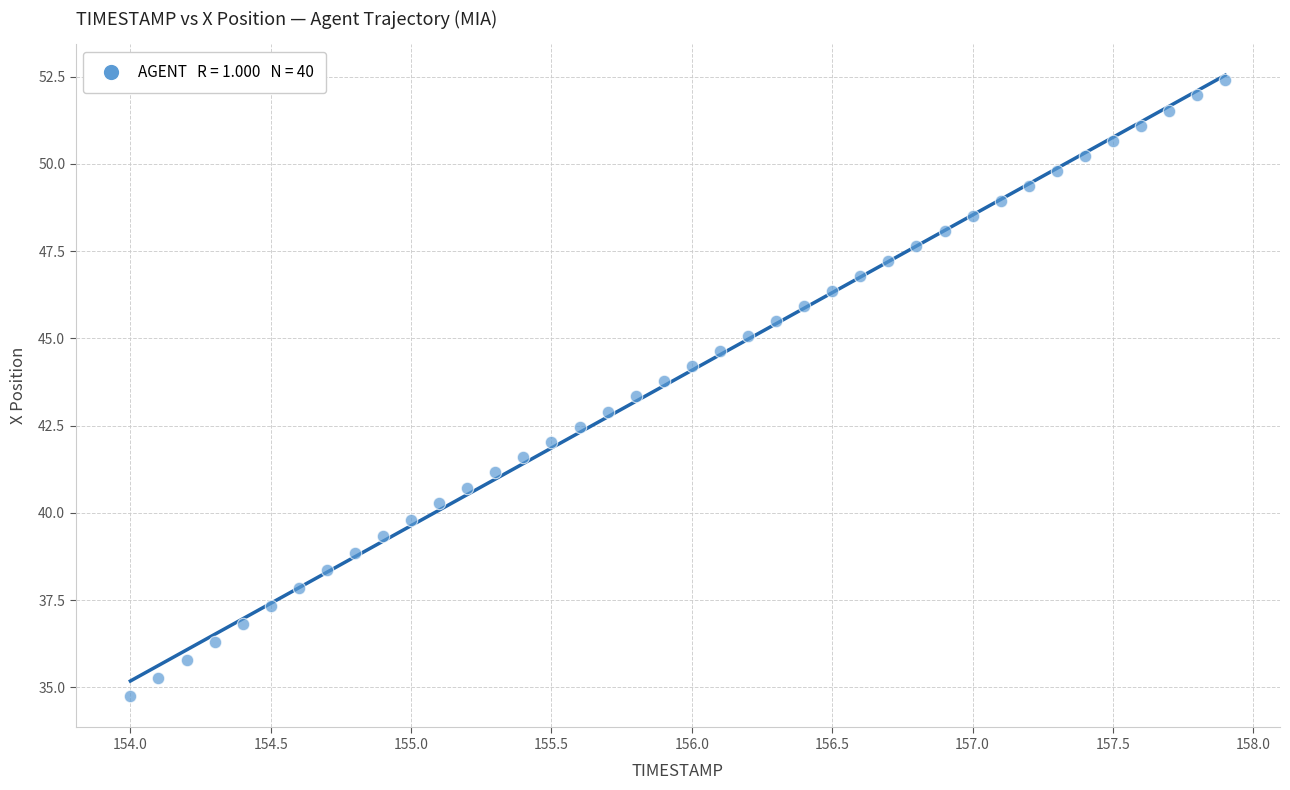

What is the range of Y values (max minus min)?

17.7